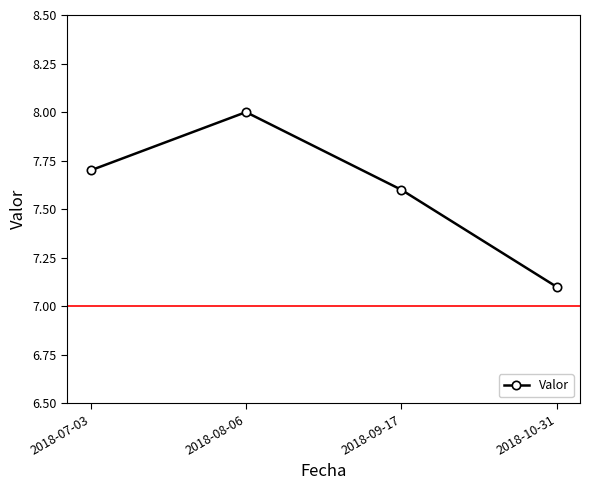

Which has a higher value, 2018-10-31 or 2018-09-17?

2018-09-17